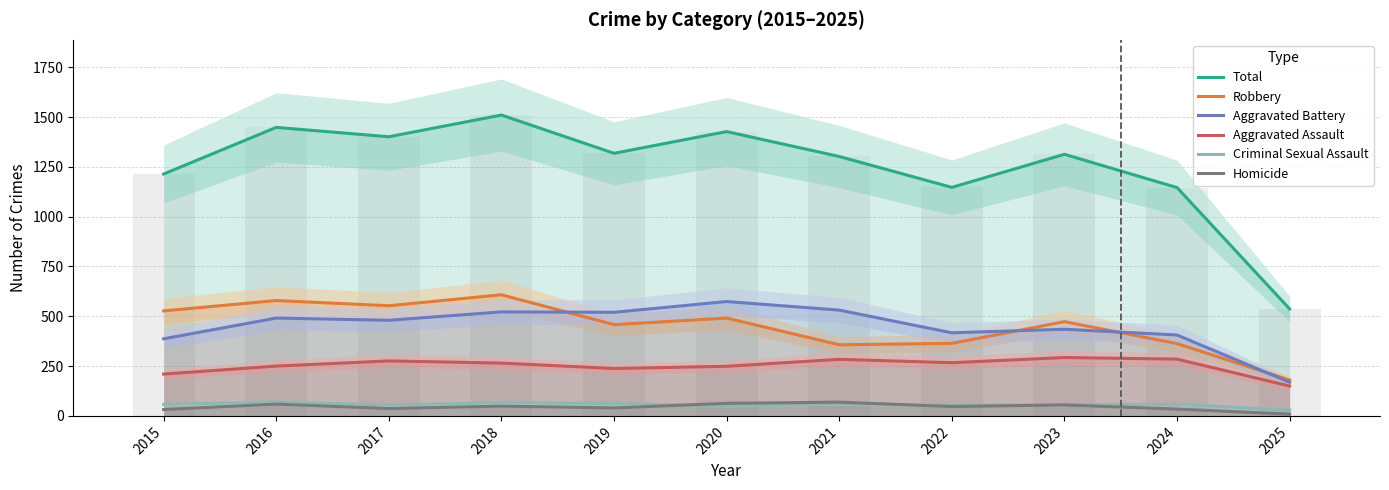

Reading right to left, what are all the values shown in this chart?

Total: 2025=537	2024=1146	2023=1313	2022=1147	2021=1302	2020=1427	2019=1318	2018=1510	2017=1401	2016=1448	2015=1214
Robbery: 2025=180	2024=363	2023=473	2022=364	2021=357	2020=491	2019=458	2018=608	2017=553	2016=579	2015=527
Aggravated Battery: 2025=169	2024=406	2023=435	2022=417	2021=531	2020=574	2019=520	2018=522	2017=480	2016=491	2015=387
Aggravated Assault: 2025=150	2024=285	2023=293	2022=267	2021=284	2020=249	2019=238	2018=265	2017=276	2016=250	2015=210
Criminal Sexual Assault: 2025=29	2024=58	2023=57	2022=52	2021=61	2020=50	2019=62	2018=66	2017=55	2016=69	2015=58
Homicide: 2025=9	2024=34	2023=55	2022=47	2021=69	2020=63	2019=40	2018=49	2017=37	2016=59	2015=32